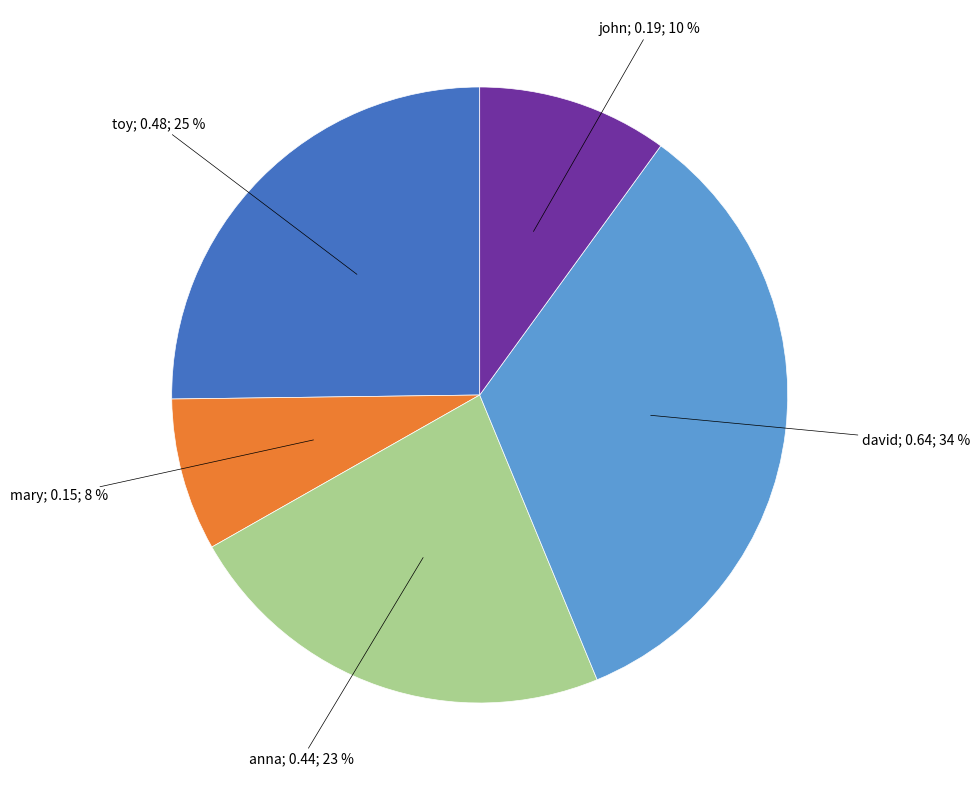

How many segments does this pie chart have?

5